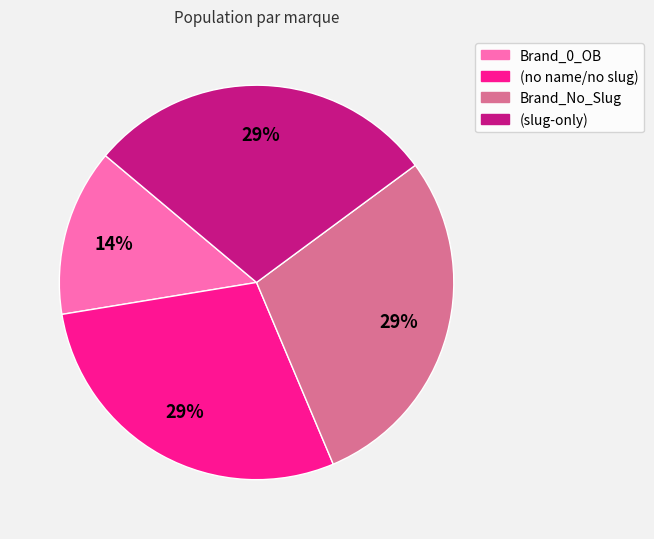

To the nearest percent, what is the difference between the largest and smallest slice percentages?

15%